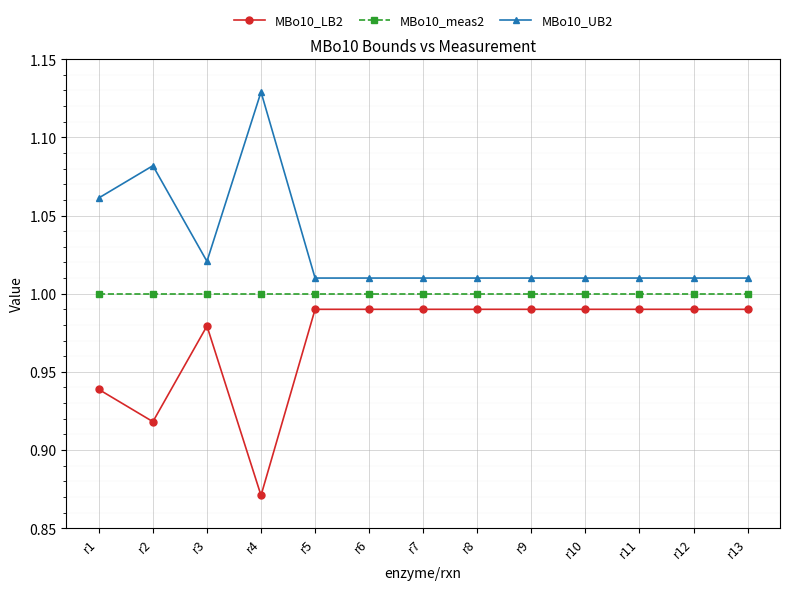

At which category does MBo10_UB2 reach its first local peak?

r2